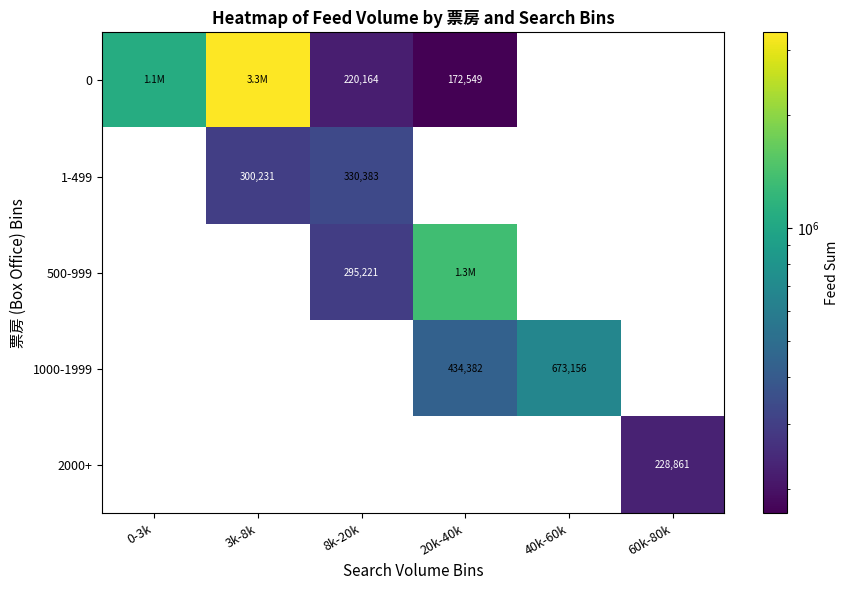

The 2000+ series shows 406148 at 60k-80k. True or false?

False